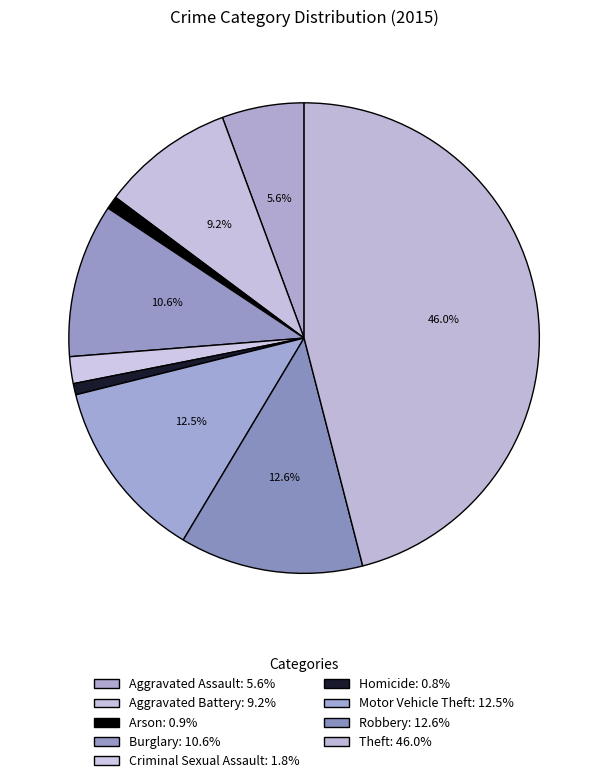

The Criminal Sexual Assault slice represents 13% of the pie. True or false?

False